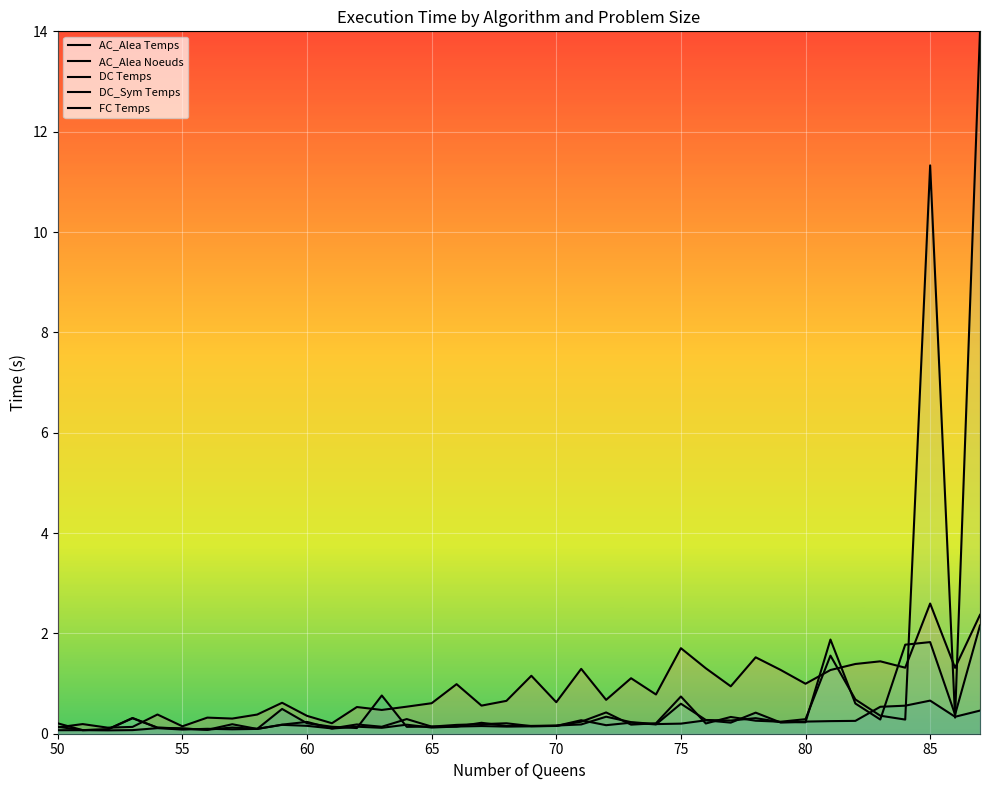

What are all the series names shown in the legend?

AC_Alea Temps, AC_Alea Noeuds, DC Temps, DC_Sym Temps, FC Temps